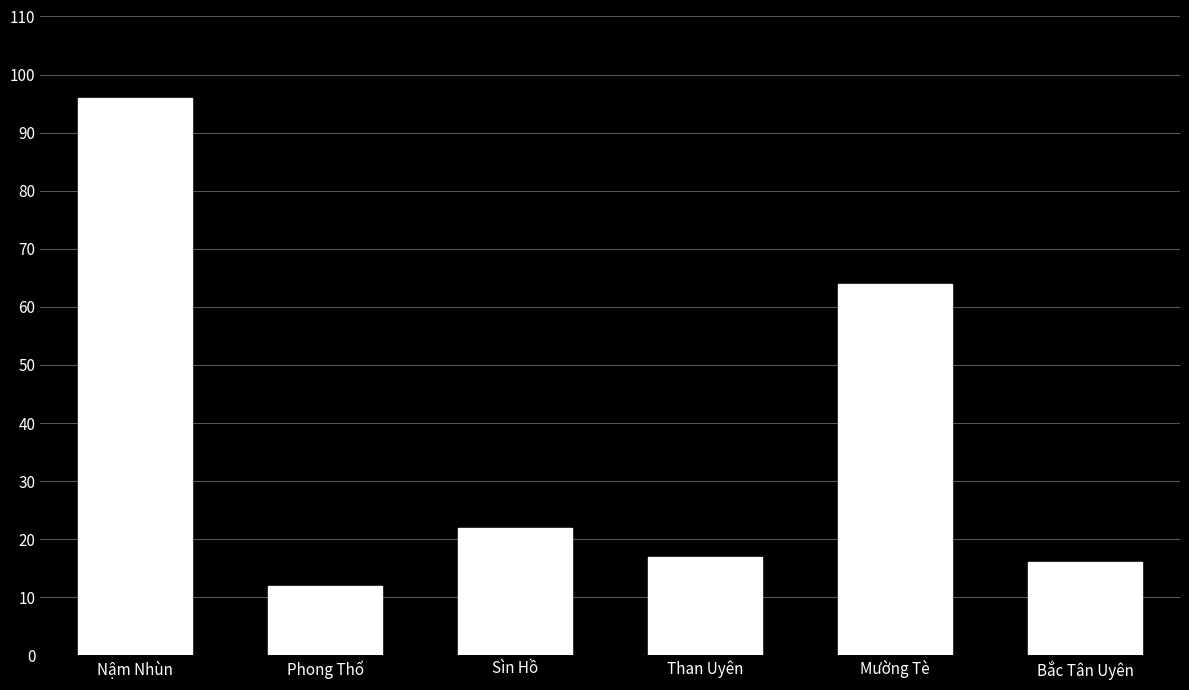

Rank the categories by value from highest to lowest.

Nậm Nhùn, Mường Tè, Sìn Hồ, Than Uyên, Bắc Tân Uyên, Phong Thổ